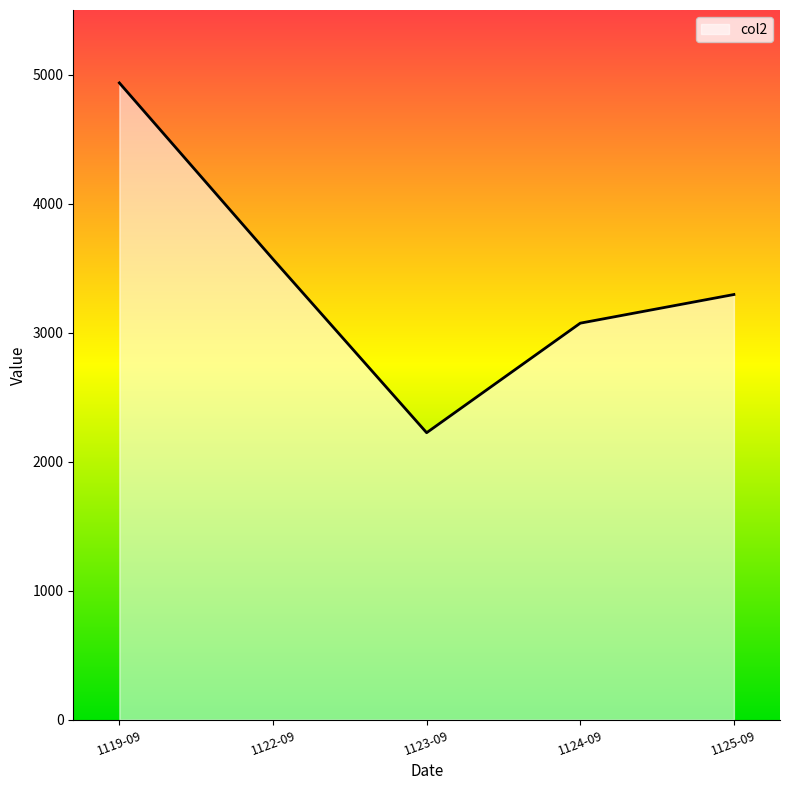

What is the change in value from 1122-09 to 1124-09?

-496